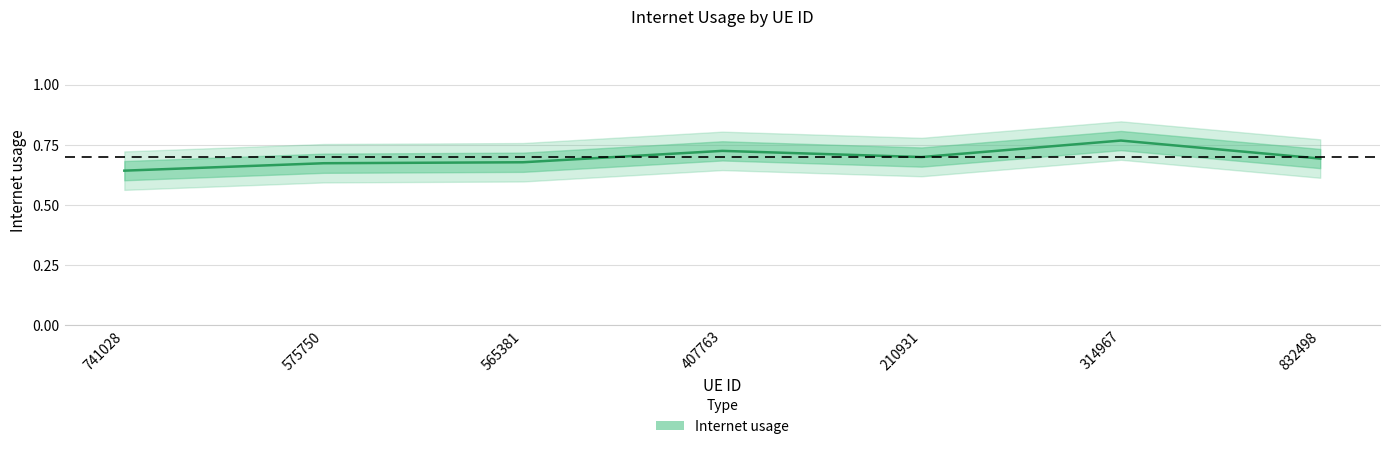

What position from the right is 407763?

4